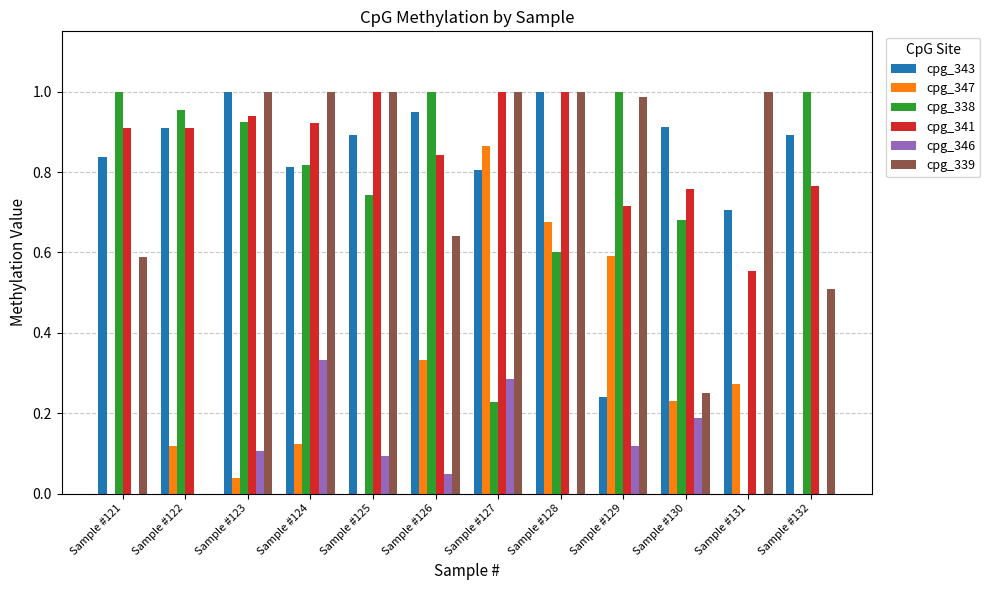

Between Sample #122 and Sample #127, which series saw the biggest shift?

cpg_339